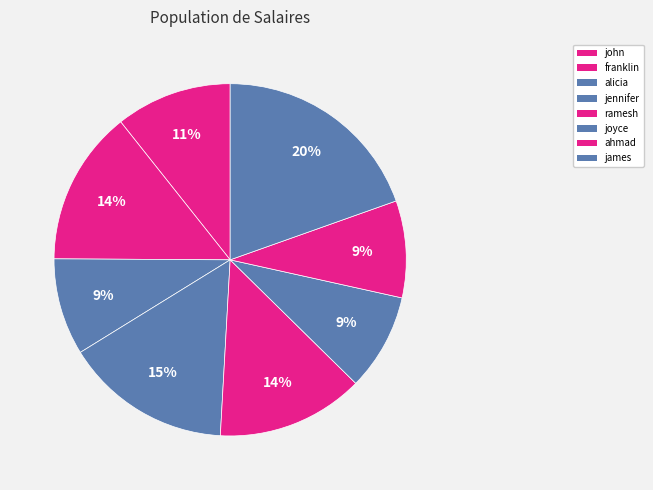

Rank the categories by value from lowest to highest.

alicia, joyce, ahmad, john, ramesh, franklin, jennifer, james